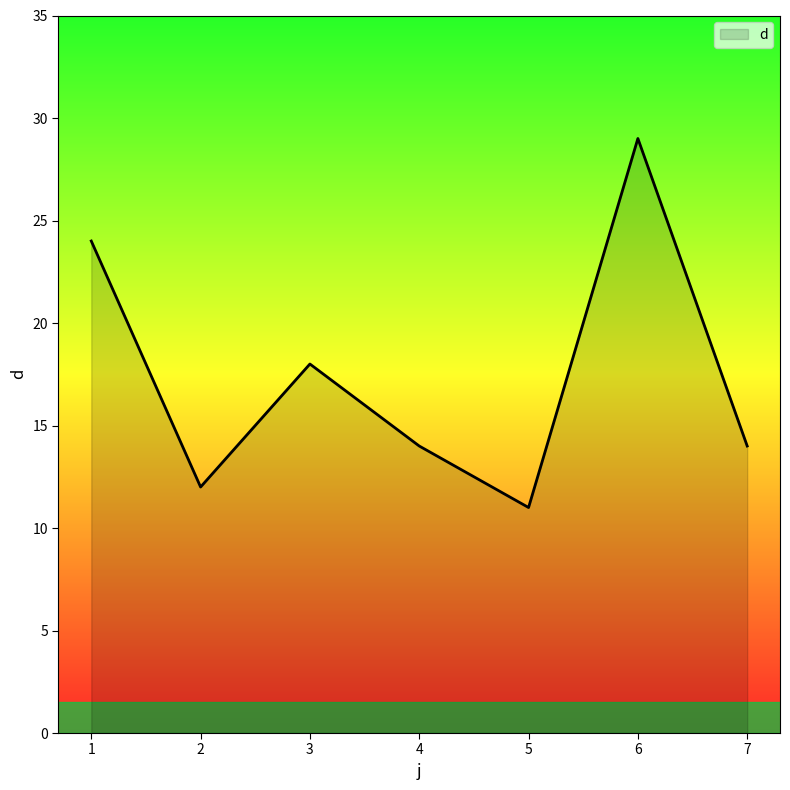

What is the change in value from 5 to 6?

+18